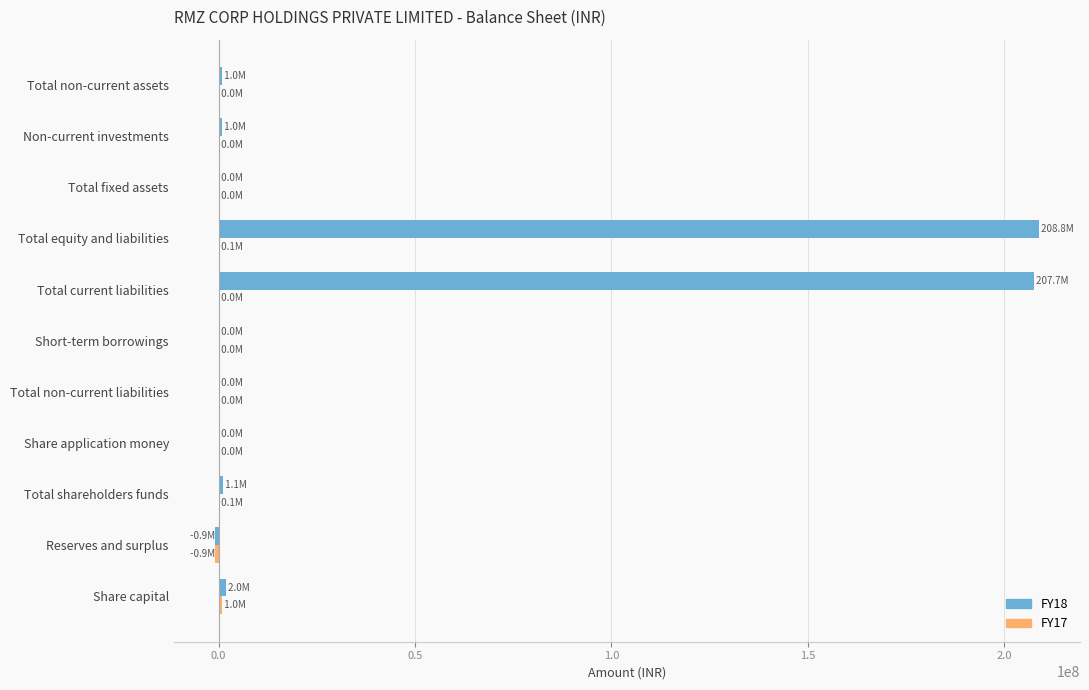

The value of FY18 at Total fixed assets is 120634398. True or false?

False